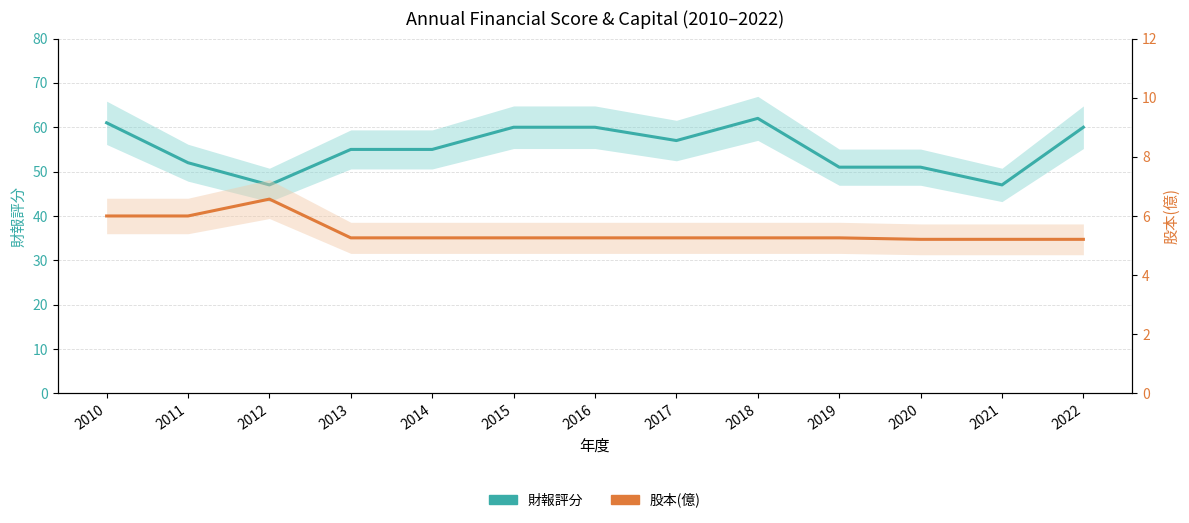

How many categories are shown in the chart?

13